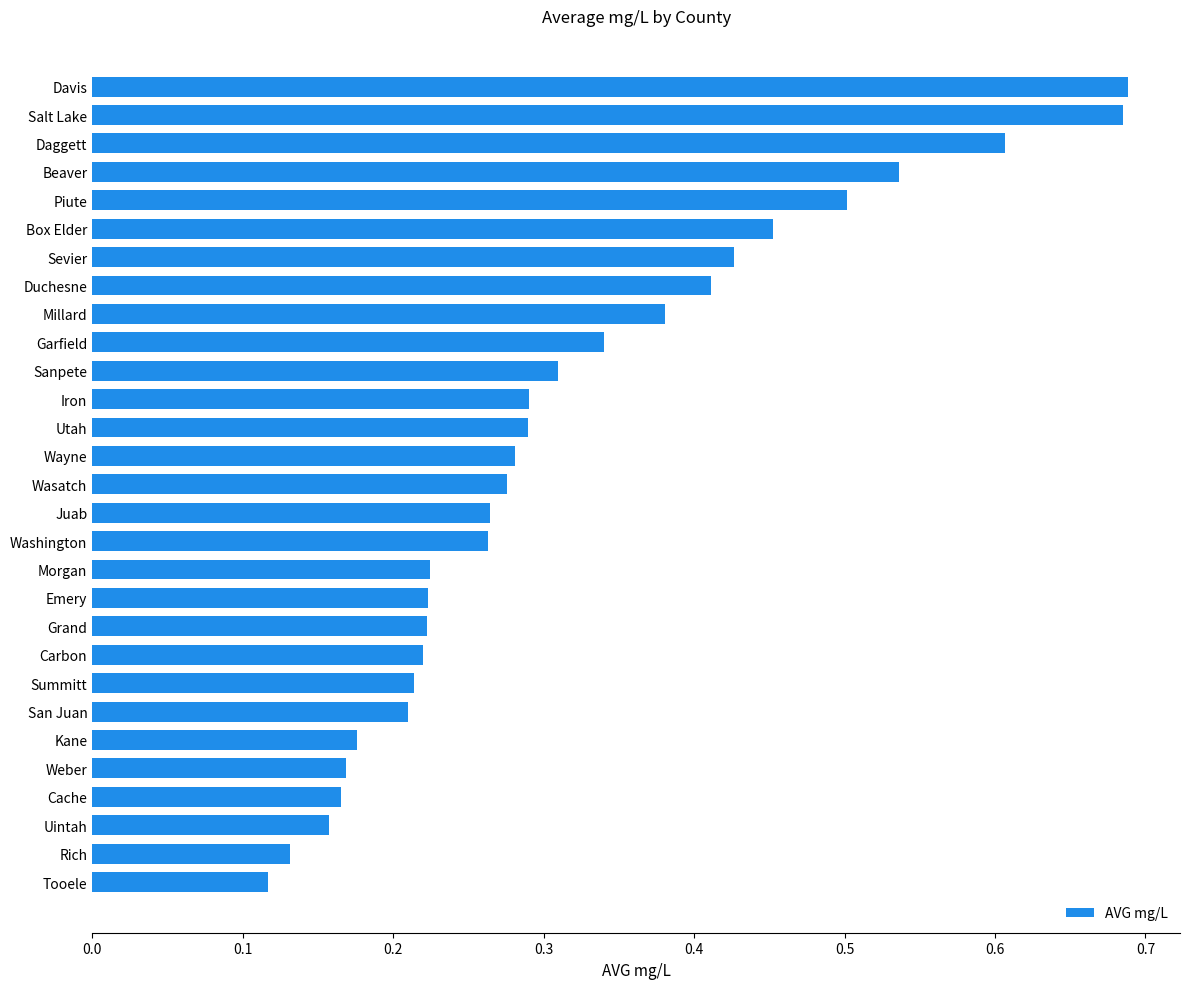

What is the difference between the second highest and second lowest values?

0.6